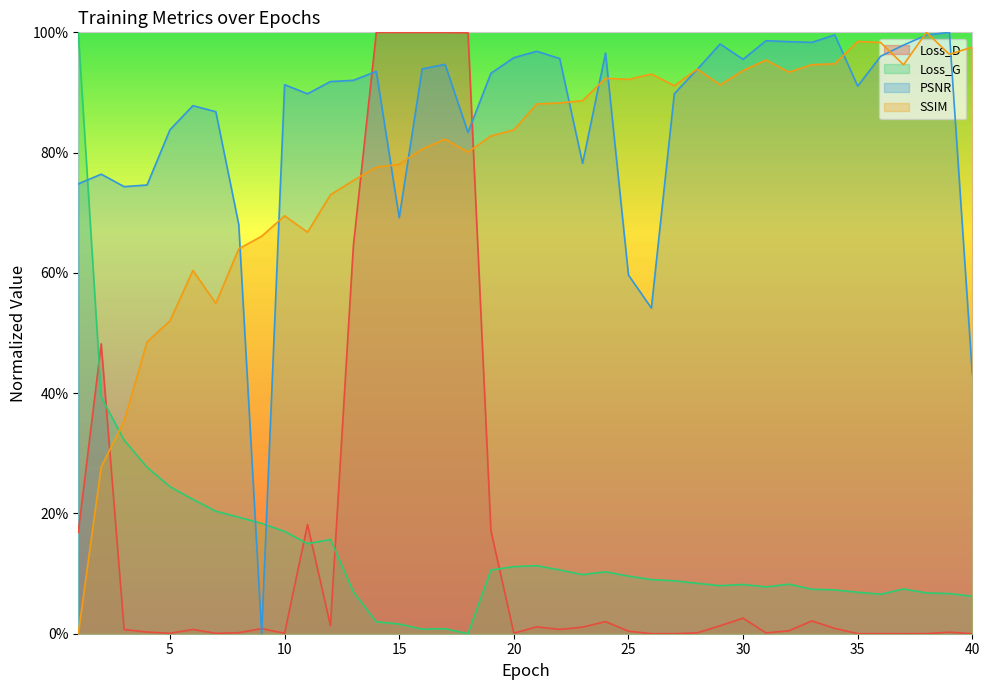

Which series has the widest spread of values?

Loss_D